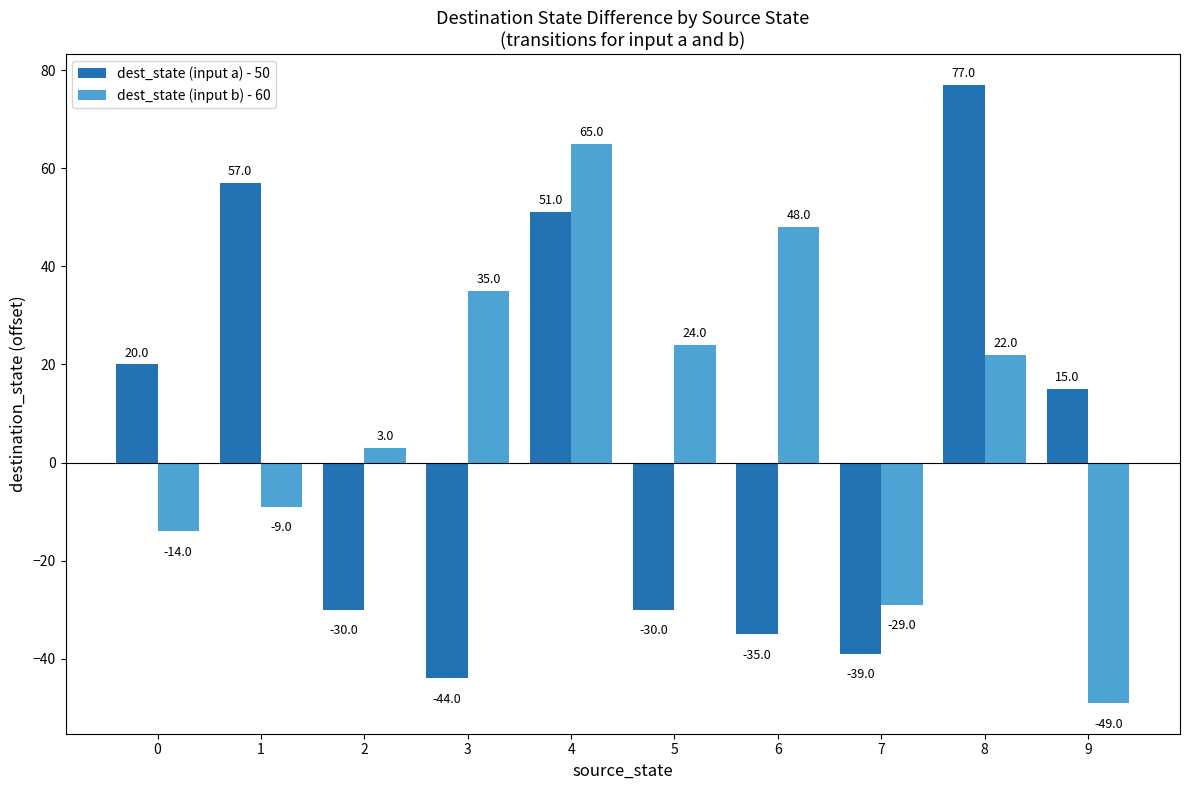

Reading left to right, what are all the values shown in this chart?

dest_state (input a) - 50: 0=20	1=57	2=-30	3=-44	4=51	5=-30	6=-35	7=-39	8=77	9=15
dest_state (input b) - 60: 0=-14	1=-9	2=3	3=35	4=65	5=24	6=48	7=-29	8=22	9=-49